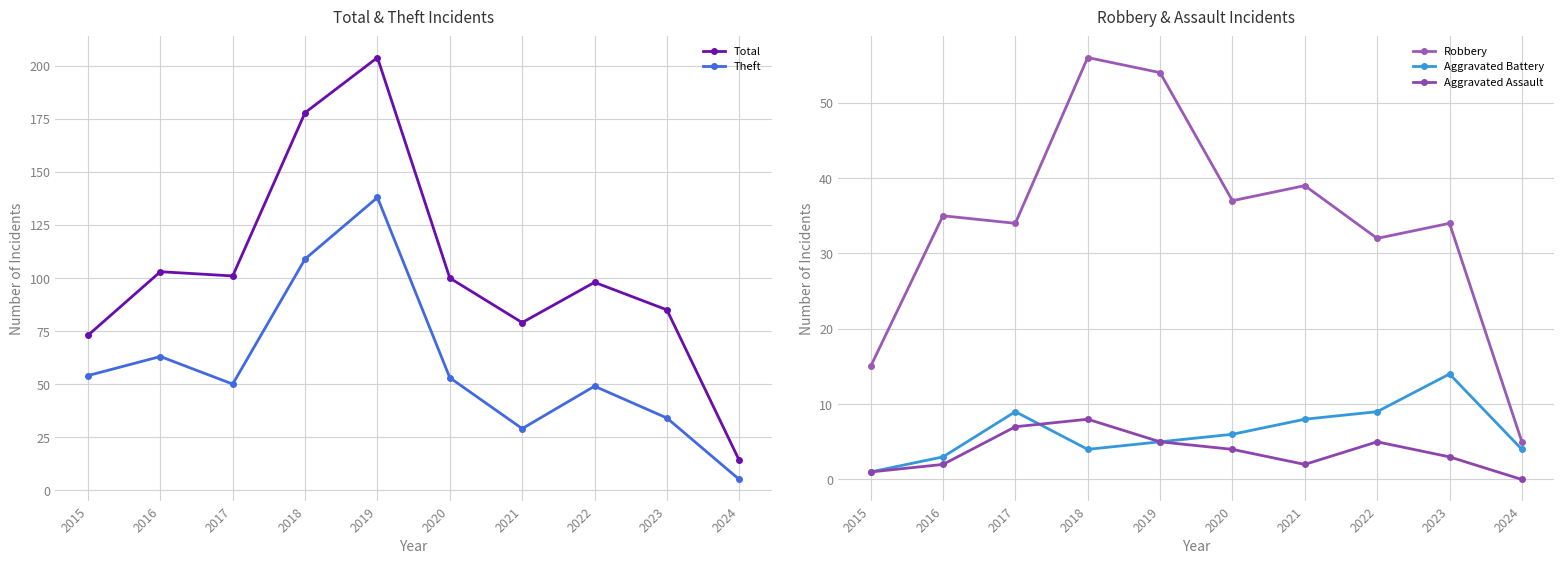

Which has a higher value, 2019 or 2023?

2019